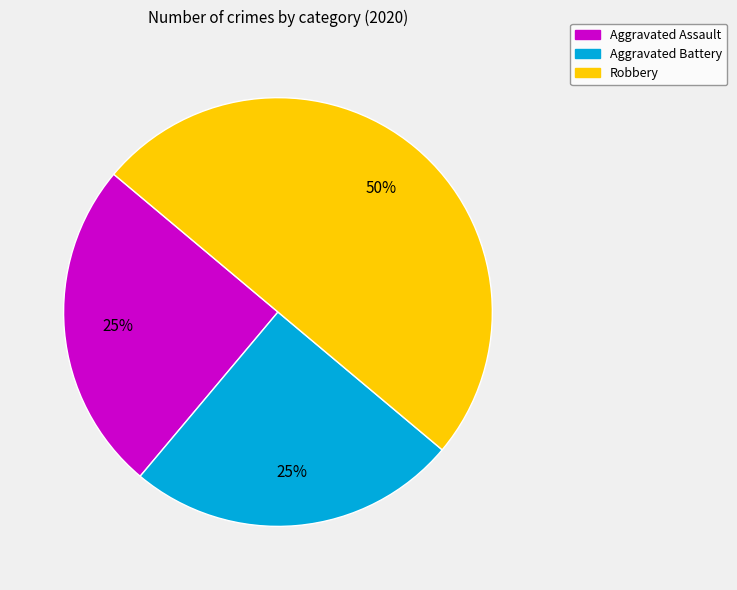

To the nearest percent, what percentage of the pie is Aggravated Battery?

25%